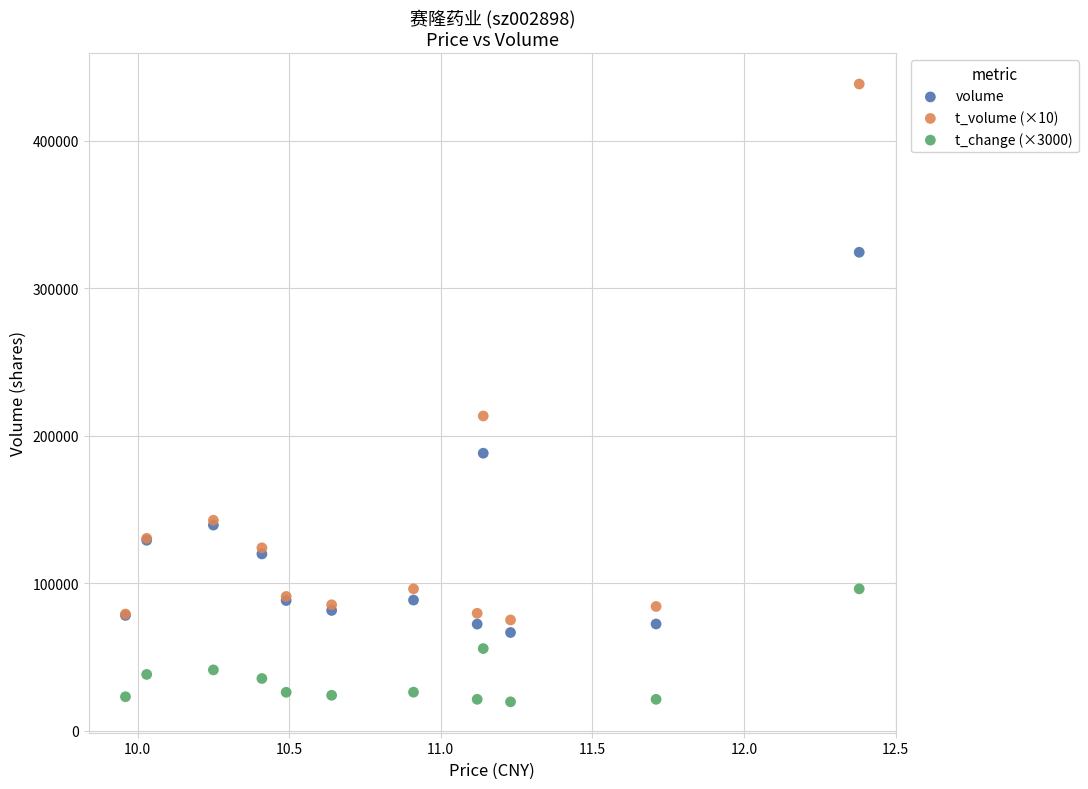

Which series contains the lowest Y value?

t_change (×3000)